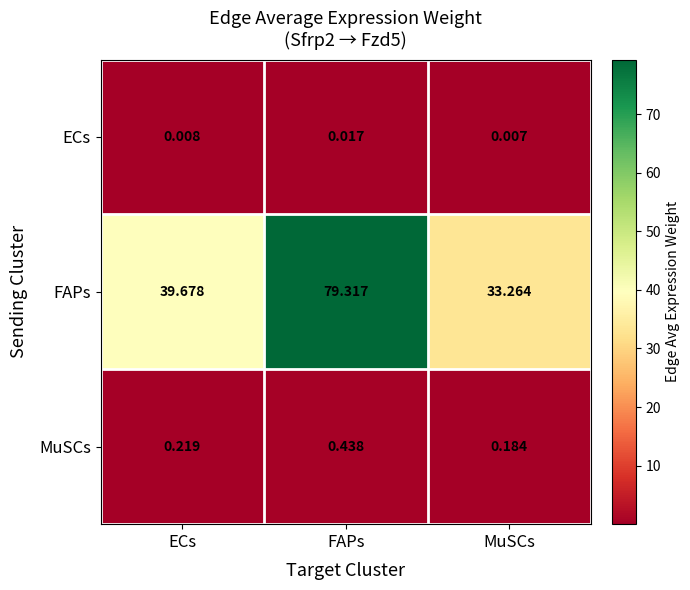

What is the total value across all series at MuSCs?

33.5